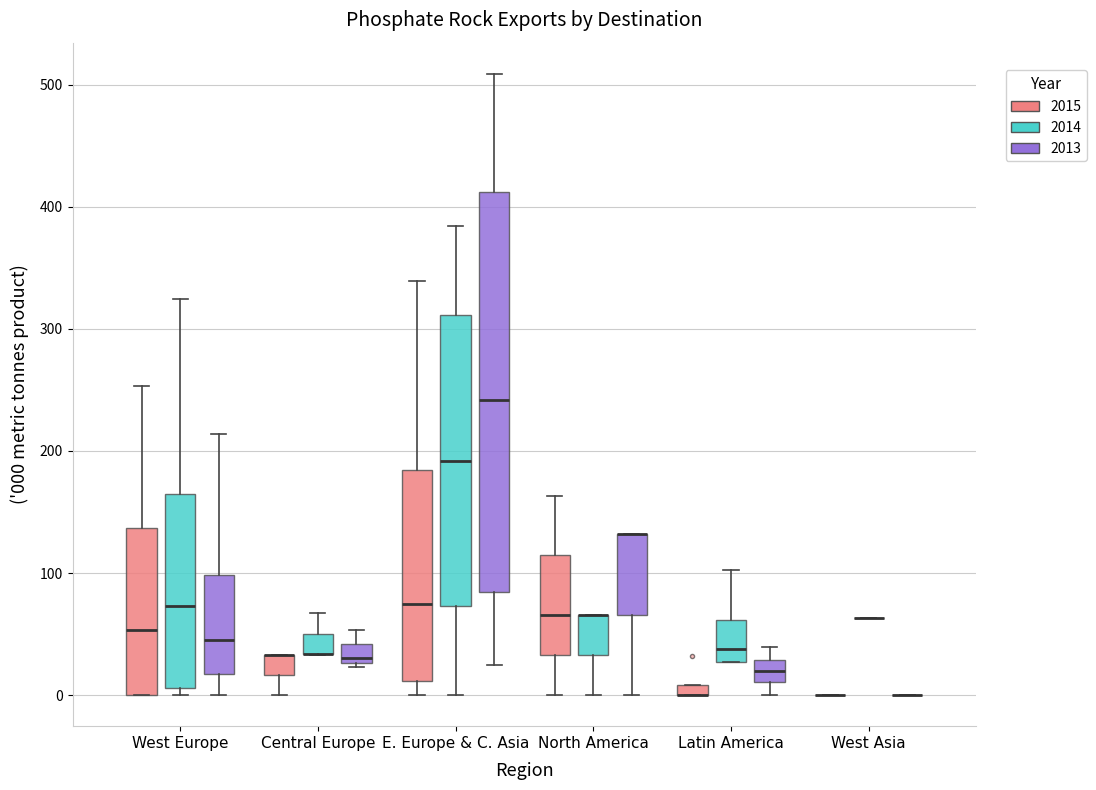

Where is the upper edge of the box for E. Europe & C. Asia (2015) on the y-axis? The values are not printed on the chart, so give them approximately, as read against the axis.

180